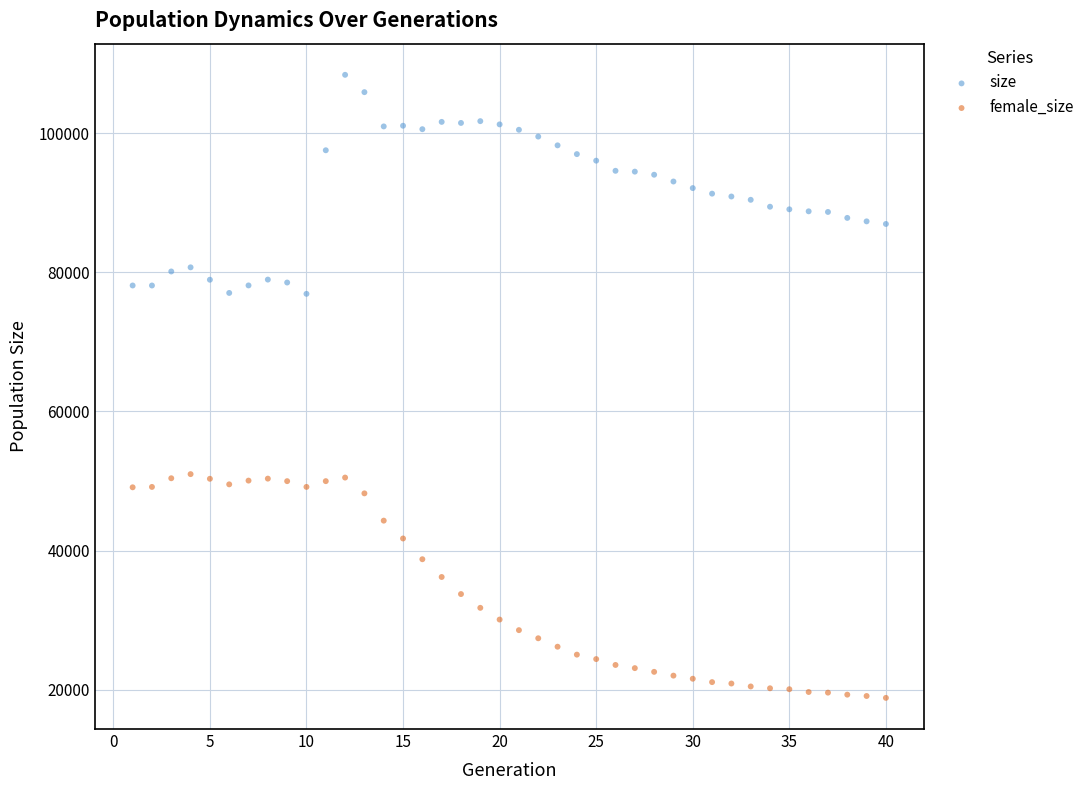

What is the X range (max minus min) for the scatter plot?

39